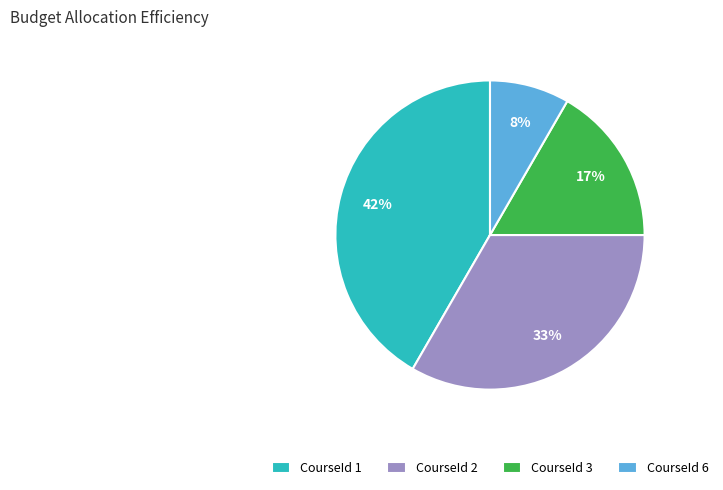

Which has a higher value, CourseId 3 or CourseId 2?

CourseId 2